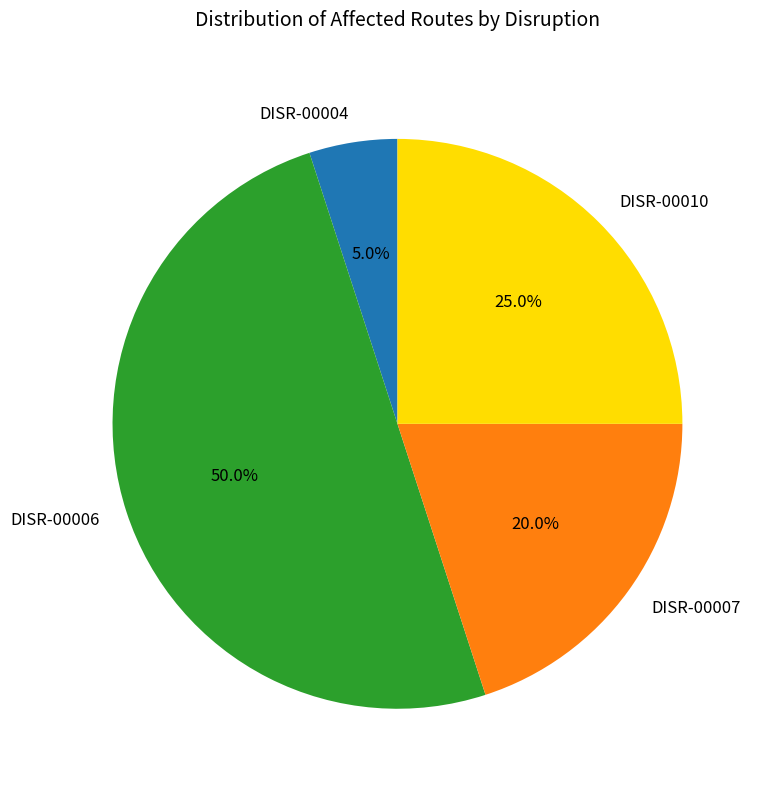

Count the number of slices in the pie.

4